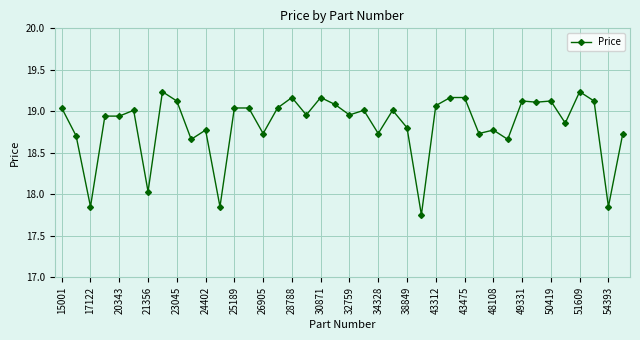

True or false: there are more than 0 points higher than both neighbors.

True